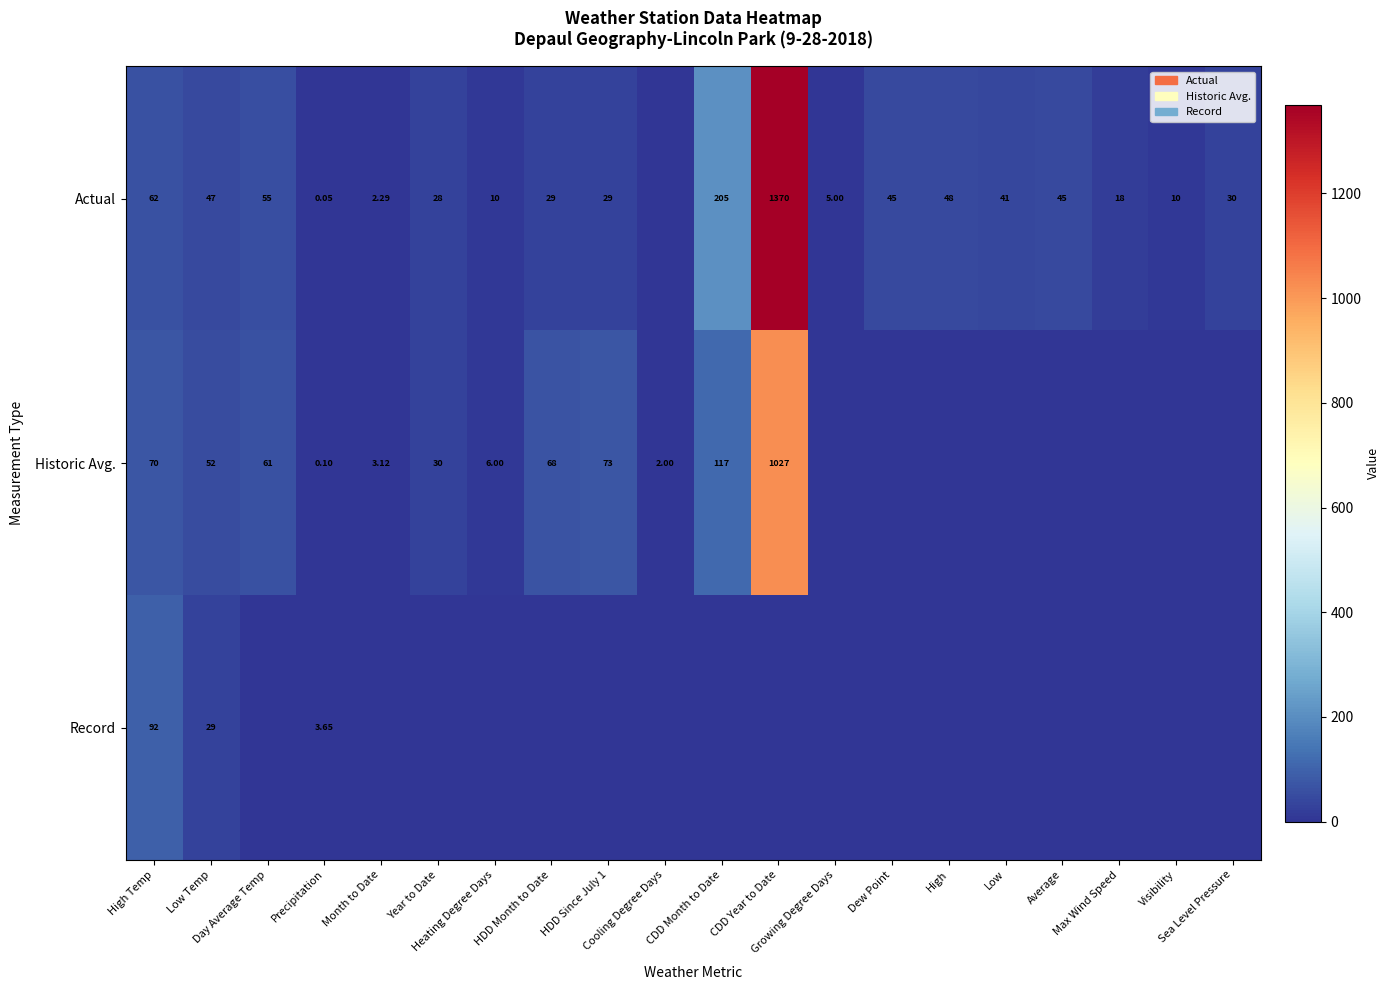

The value of Historic Avg. at Average is -634.9. True or false?

False